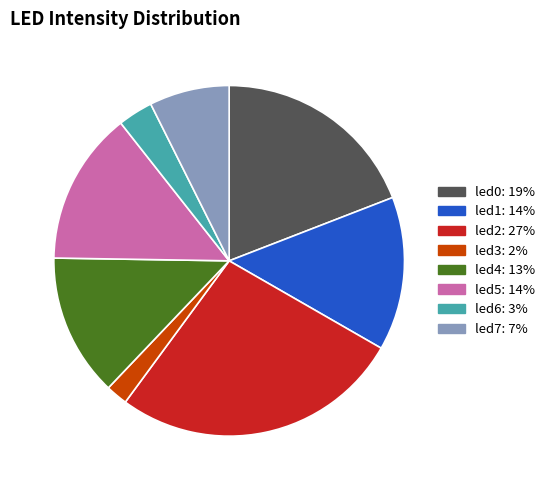

The led0 slice represents 19% of the pie. True or false?

True